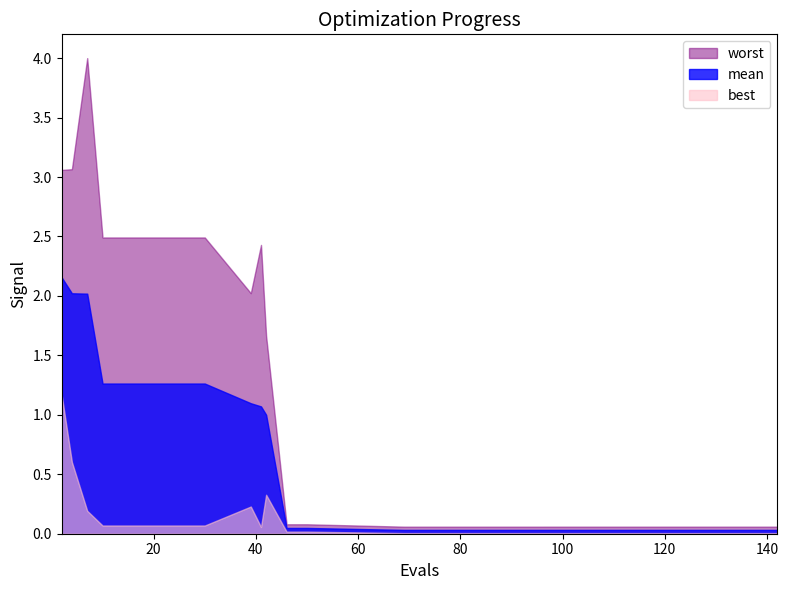

Reading right to left, list all the values displayed in this chart.

mean: 0.0	0.0	0.0	0.0	0.0	0.0	0.0	0.0	1.0	1.1	1.1	1.3	1.3	1.3	1.3	1.3	1.3	2.0	2.0	2.2
best: 0.0	0.0	0.0	0.0	0.0	0.0	0.0	0.0	0.3	0.1	0.2	0.1	0.1	0.1	0.1	0.1	0.1	0.2	0.6	1.2
worst: 0.1	0.1	0.1	0.1	0.1	0.1	0.1	0.1	1.7	2.4	2.0	2.5	2.5	2.5	2.5	2.5	2.5	4.0	3.1	3.1